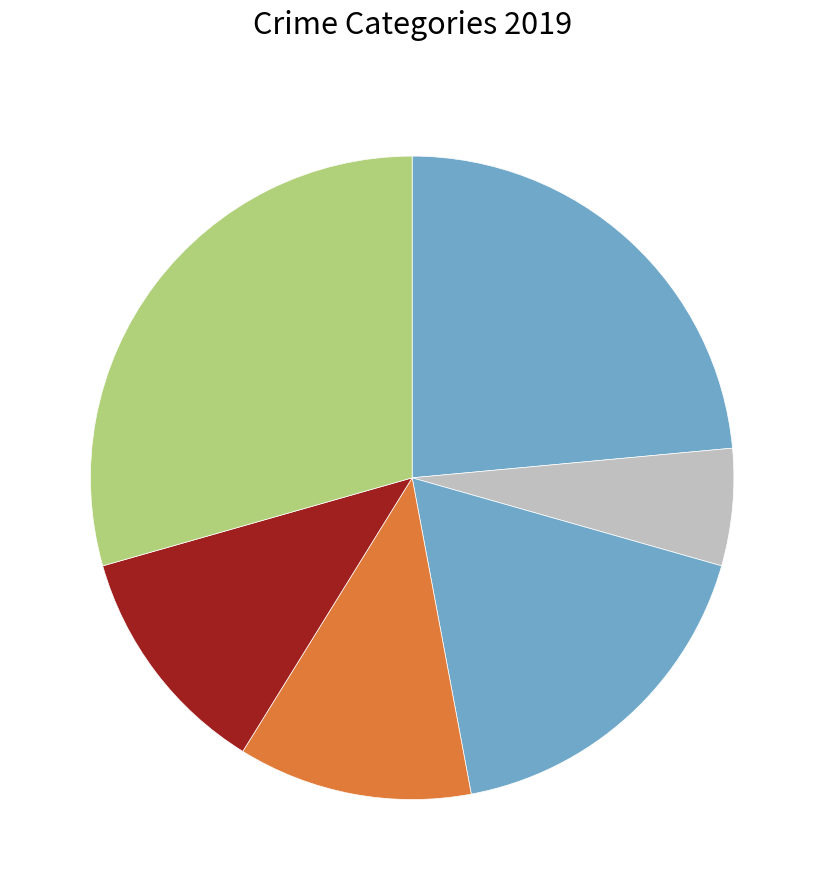

How many slices are in this pie chart?

6